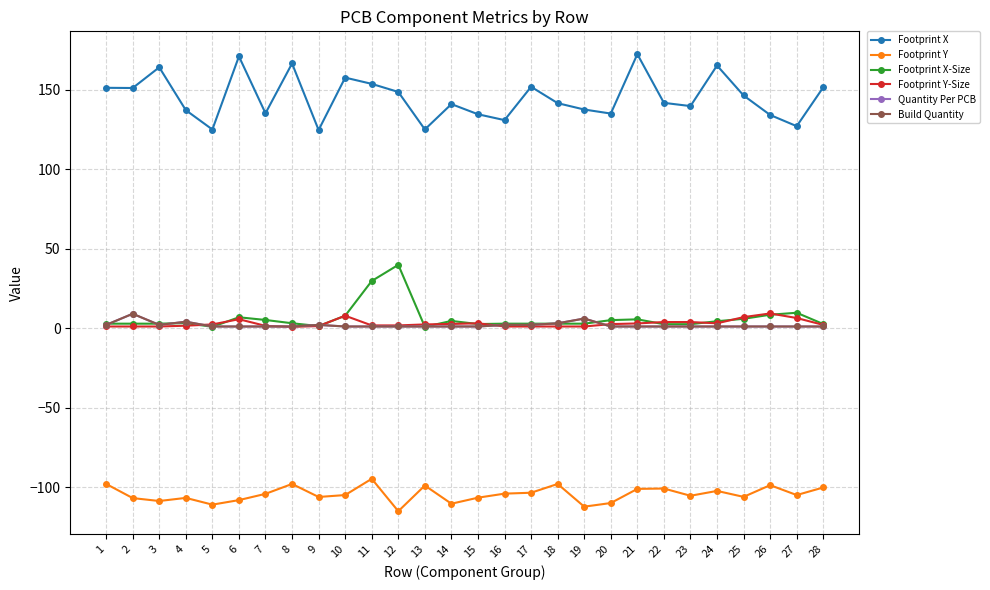

Where is the first local minimum for Footprint Y-Size?

8